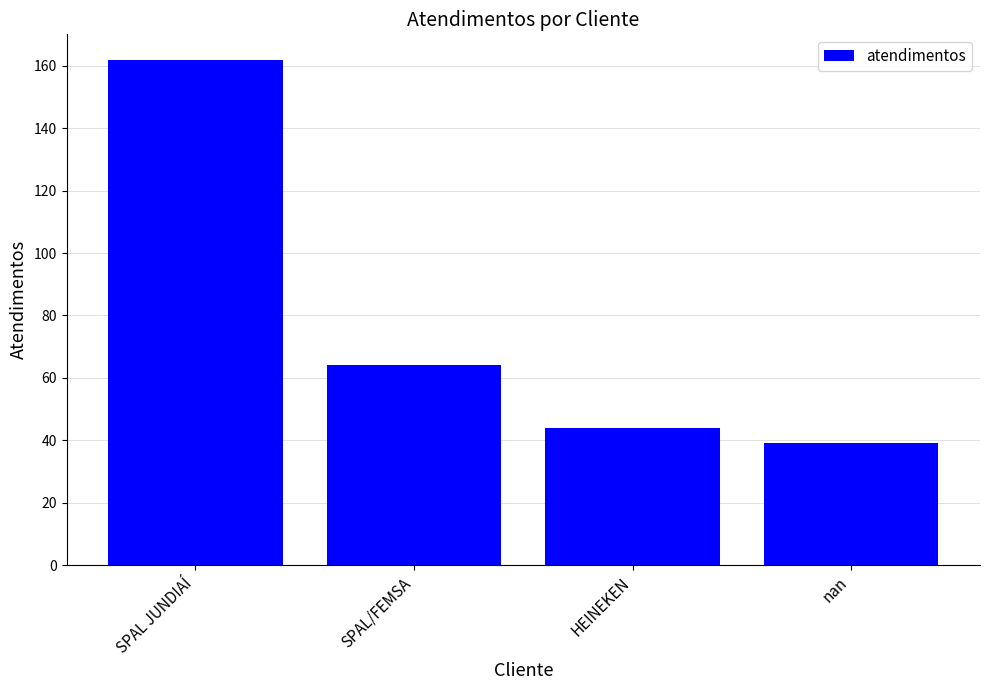

Which has a higher value, nan or SPAL JUNDIAÍ?

SPAL JUNDIAÍ